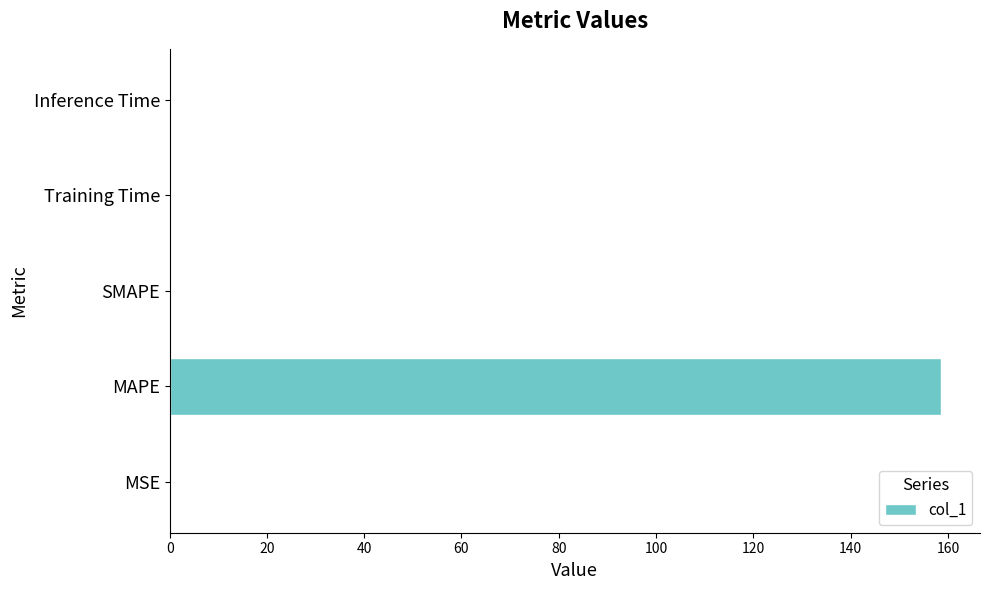

Which has a higher value, MAPE or MSE?

MAPE